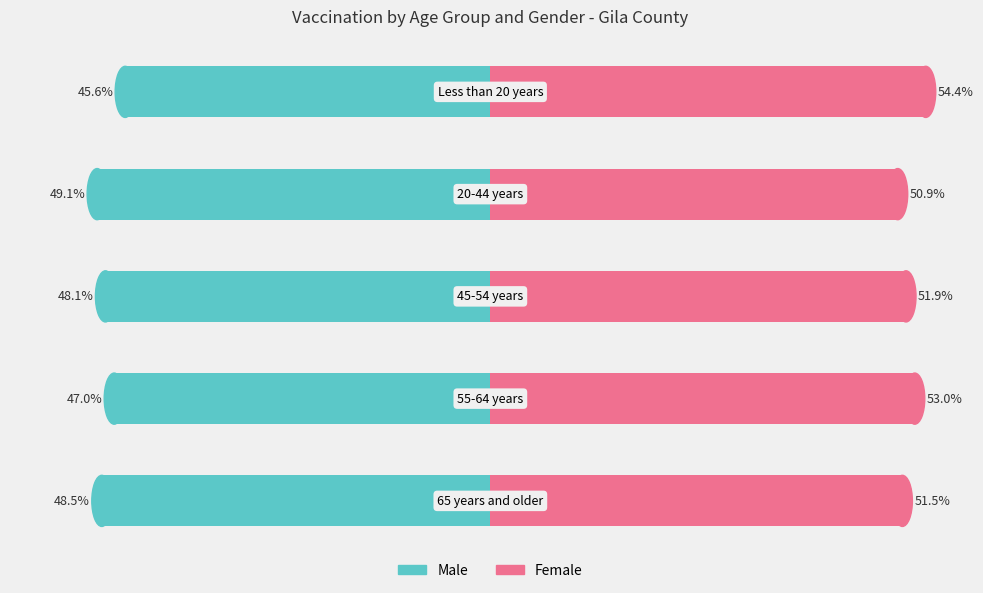

What is the difference between the maximum and minimum values in the Male series?

3.5